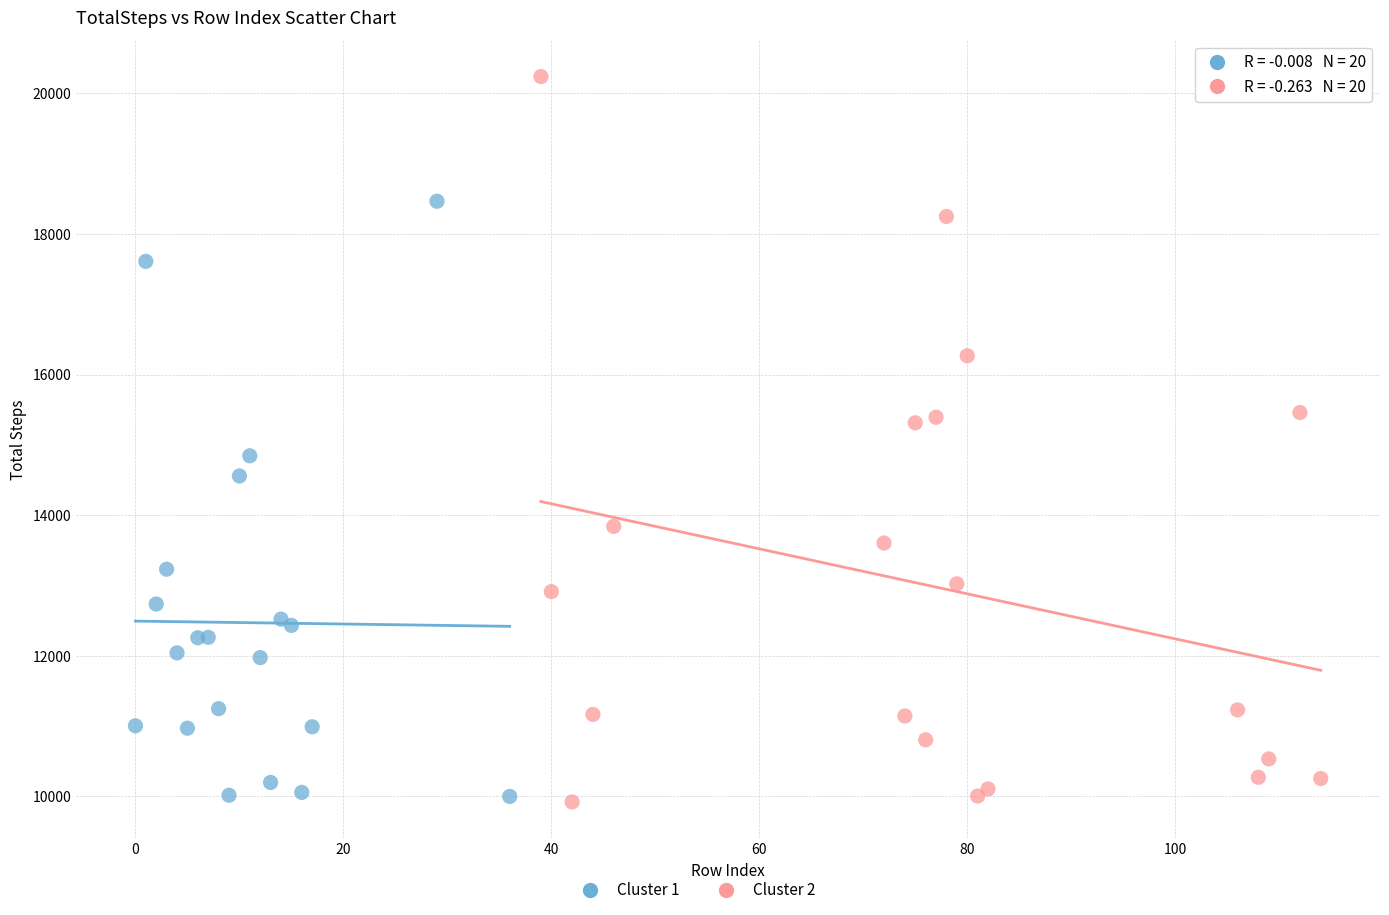

Which series has the largest Y range (max minus min)?

Cluster 2